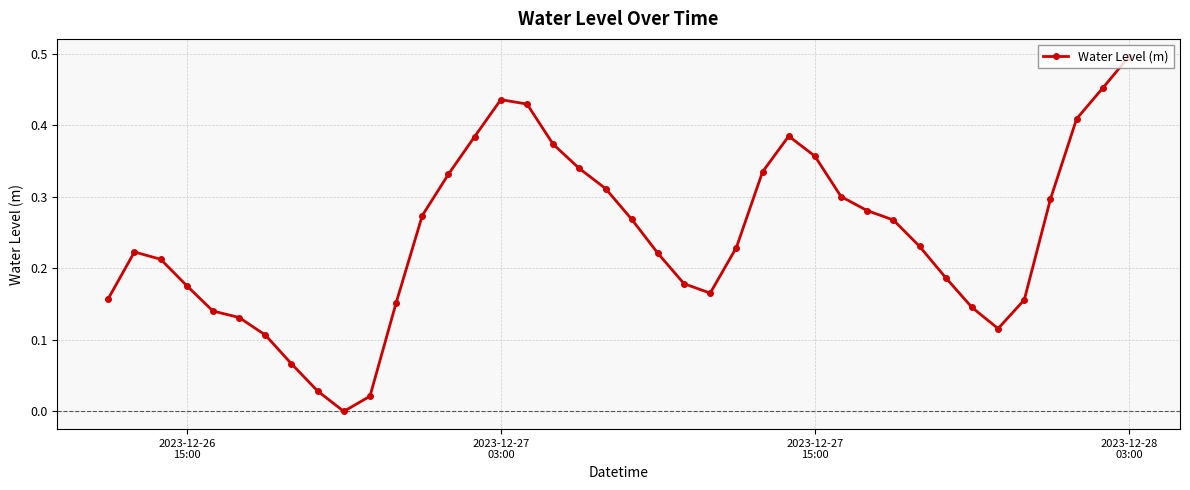

What is the sum of all values?

9.8